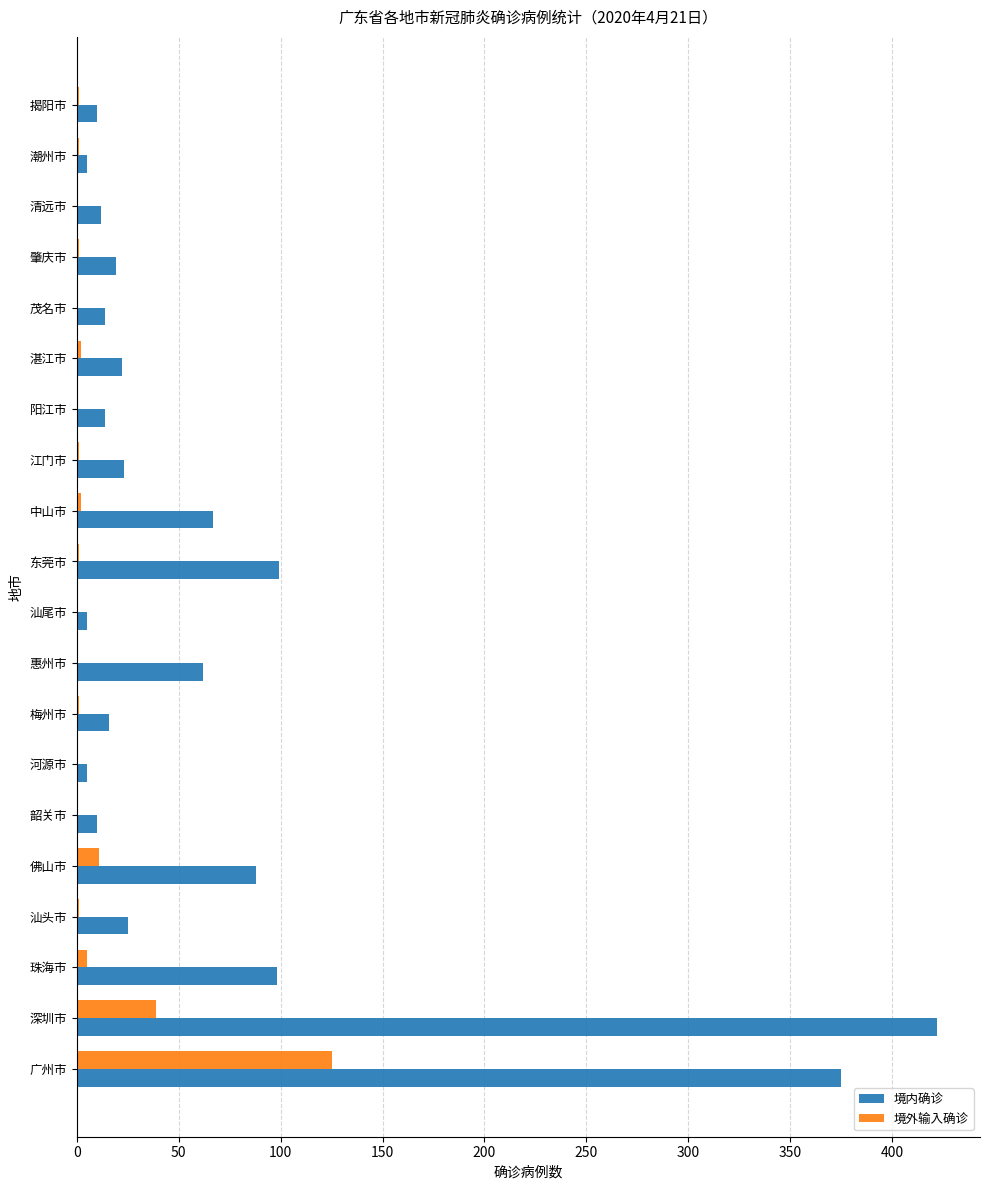

Between 东莞市 and 肇庆市, which series saw the biggest shift?

境内确诊